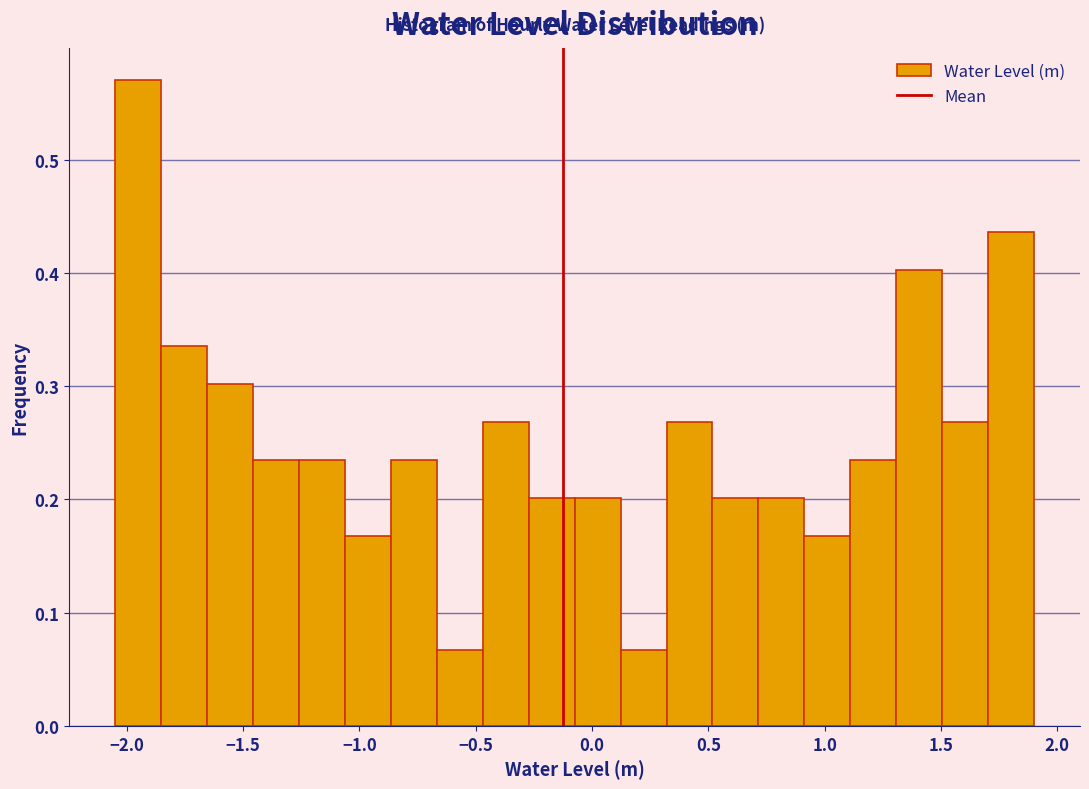

Around what value on the x-axis is the tallest bar? Give the approximate position of its centre, as read against the axis.

-1.95